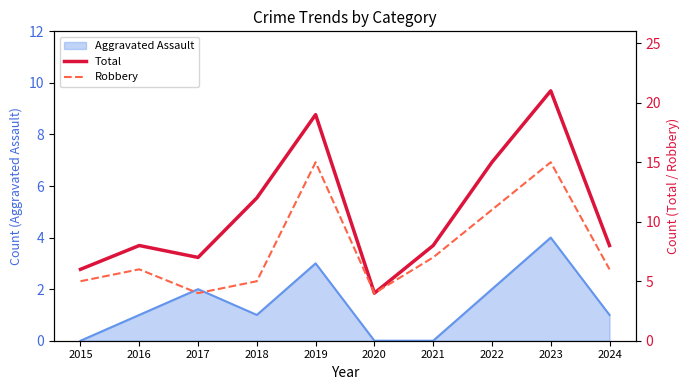

Which series has the largest total across all categories?

Total